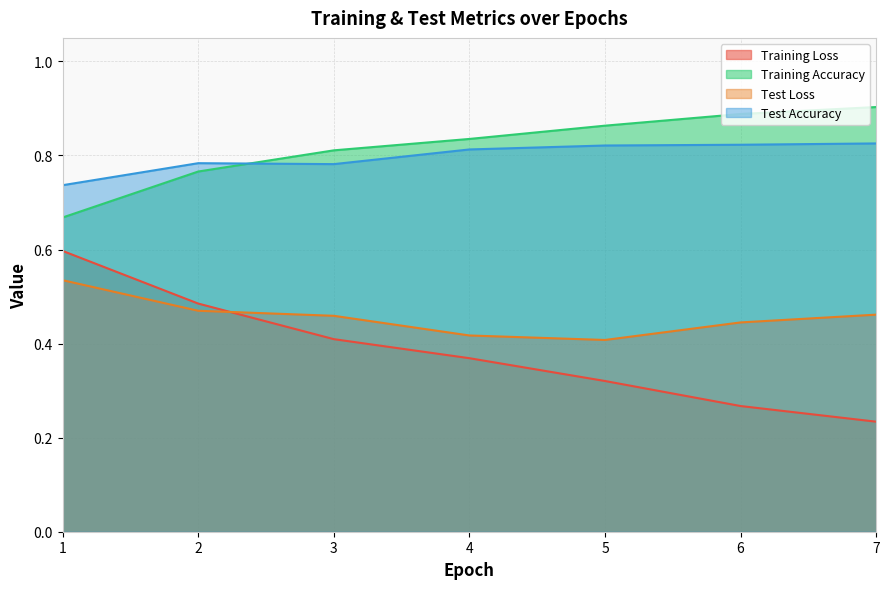

At which category is the sum across all series the highest?

1